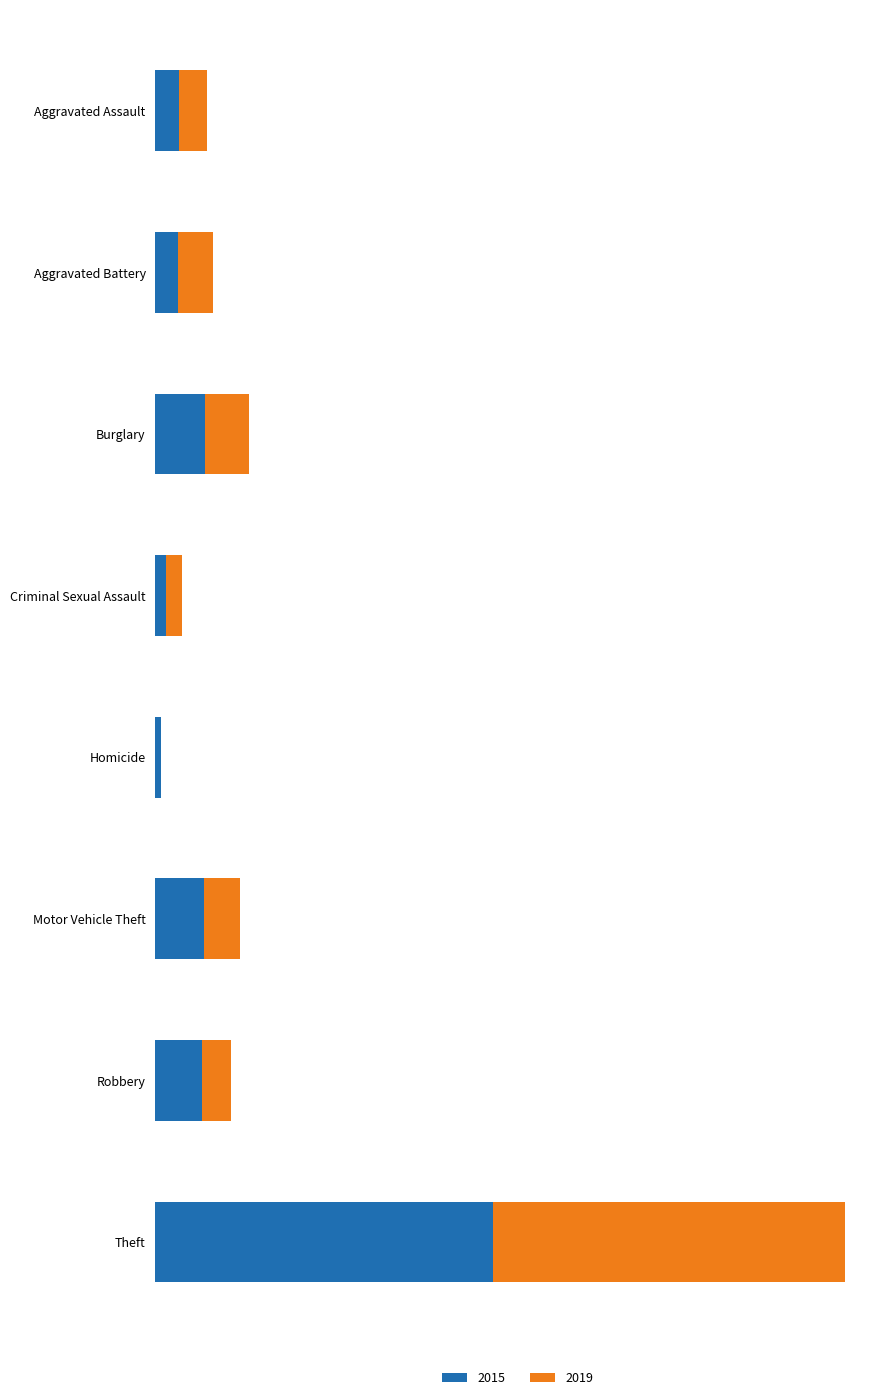

Rank the series by their maximum value, from highest to lowest.

2019, 2015